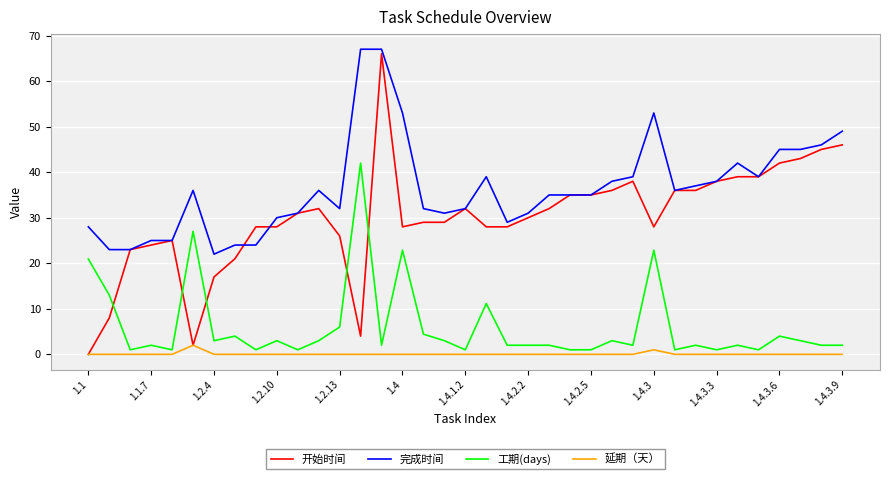

What is the maximum value for 完成时间?

67.0